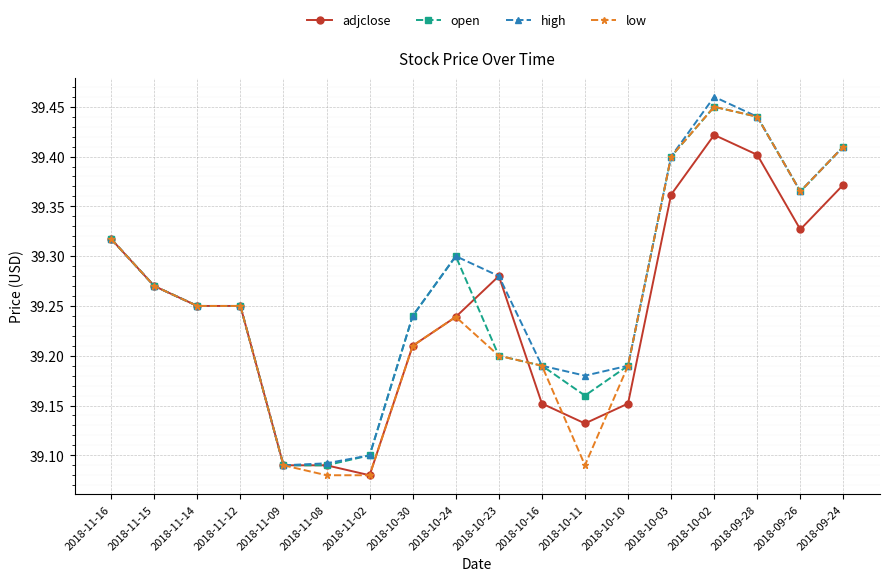

True or false: adjclose has more than 1 points higher than both neighbors.

True